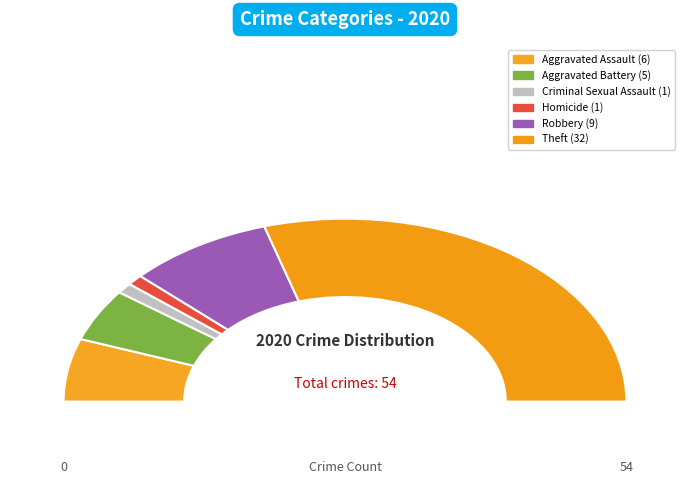

Is there a majority slice in this chart?

Yes